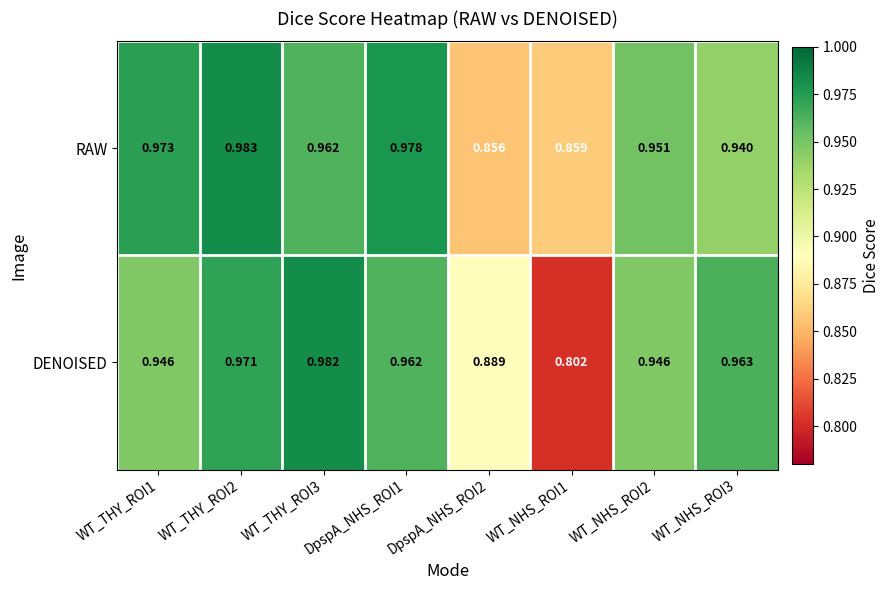

What is the total value across all series at WT_NHS_ROI3?

1.9